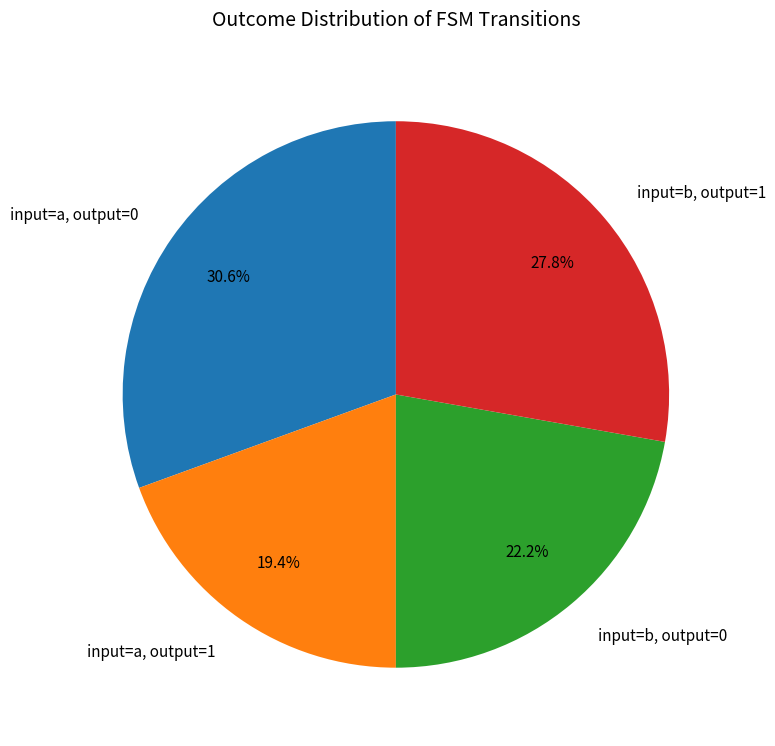

How much of the chart is everything except input=a, output=0?

69.4%